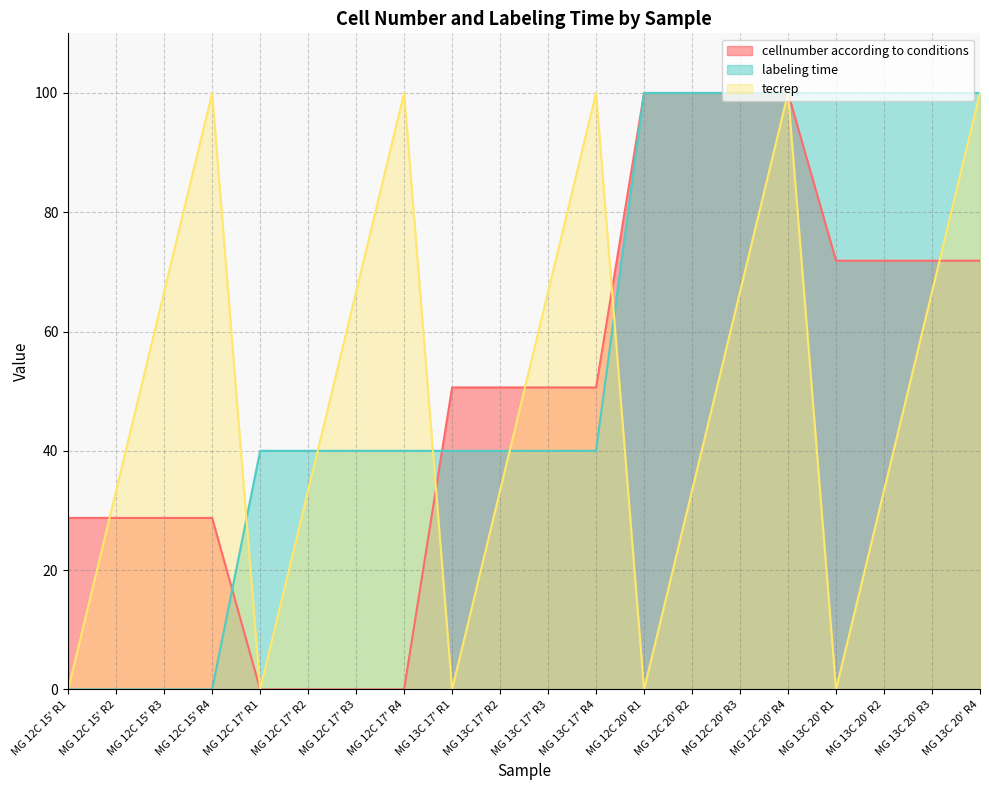

What is the average value of the tecrep series?

50.0